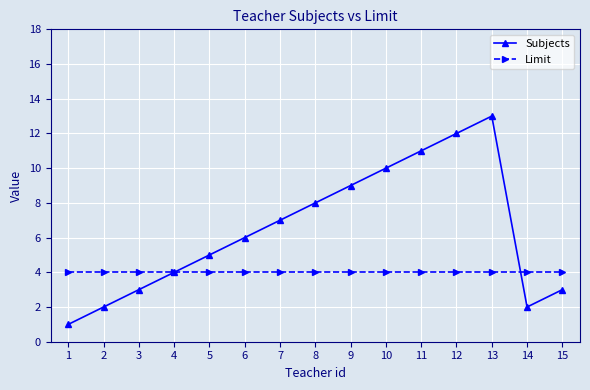

Reading left to right, transcribe all the data shown in this chart.

Subjects: 1=1	2=2	3=3	4=4	5=5	6=6	7=7	8=8	9=9	10=10	11=11	12=12	13=13	14=2	15=3
Limit: 1=4	2=4	3=4	4=4	5=4	6=4	7=4	8=4	9=4	10=4	11=4	12=4	13=4	14=4	15=4